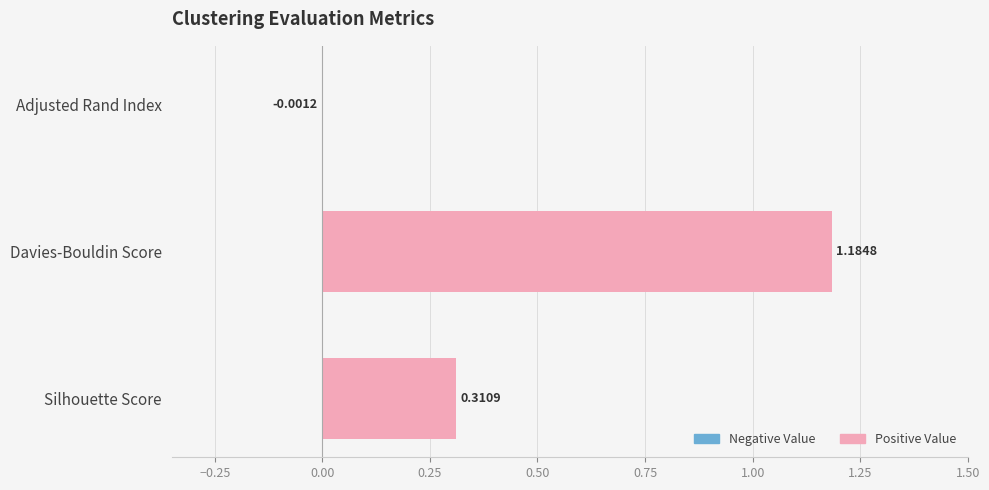

At which label is the value closest to 0?

Adjusted Rand Index